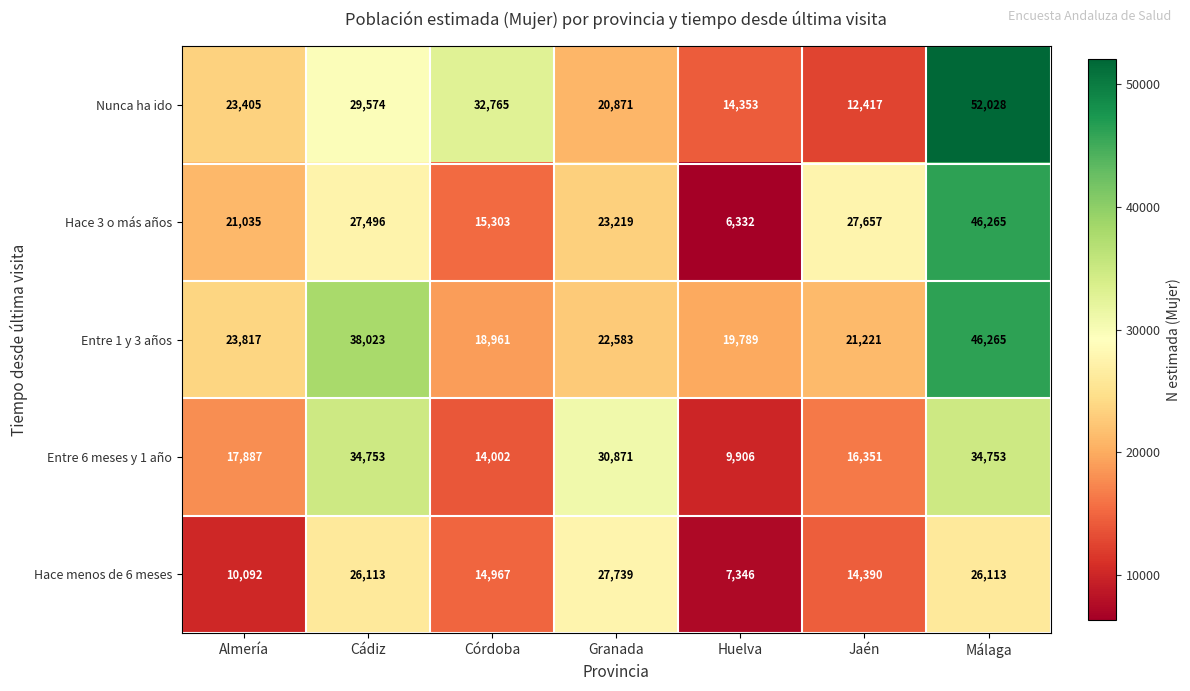

Between Almería and Córdoba, which series saw the biggest shift?

Nunca ha ido